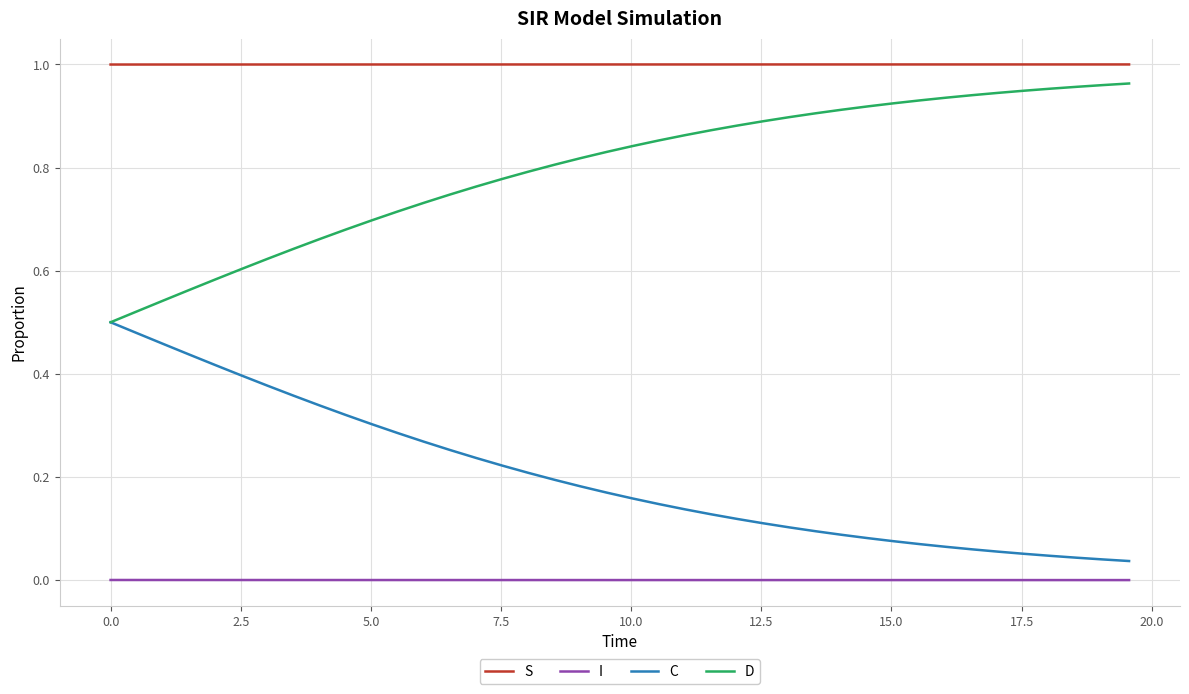

Rank the series by their average value, from lowest to highest.

I, C, D, S